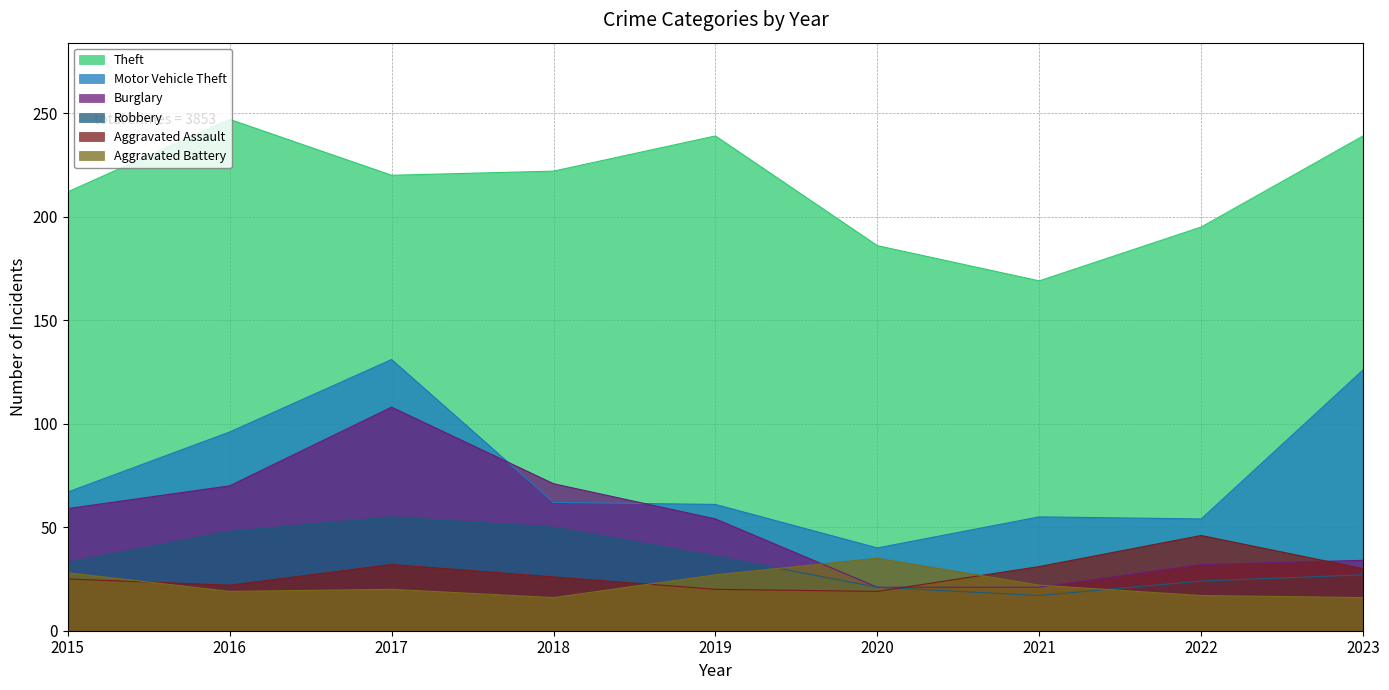

What is the difference between the second highest and minimum values in the Aggravated Battery series?

12